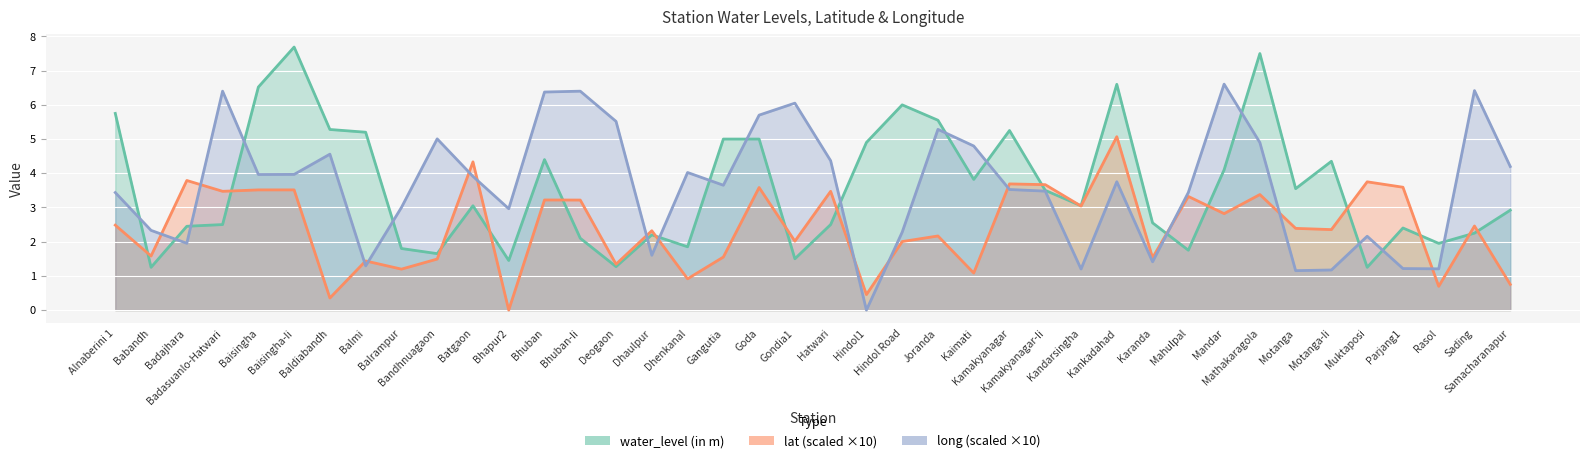

Does the chart display data point markers on the line(s)?

No